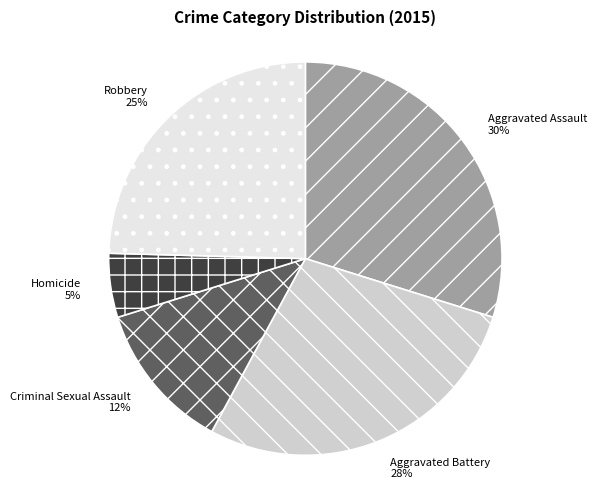

Is it true that Aggravated Assault is 30% of the pie?

True